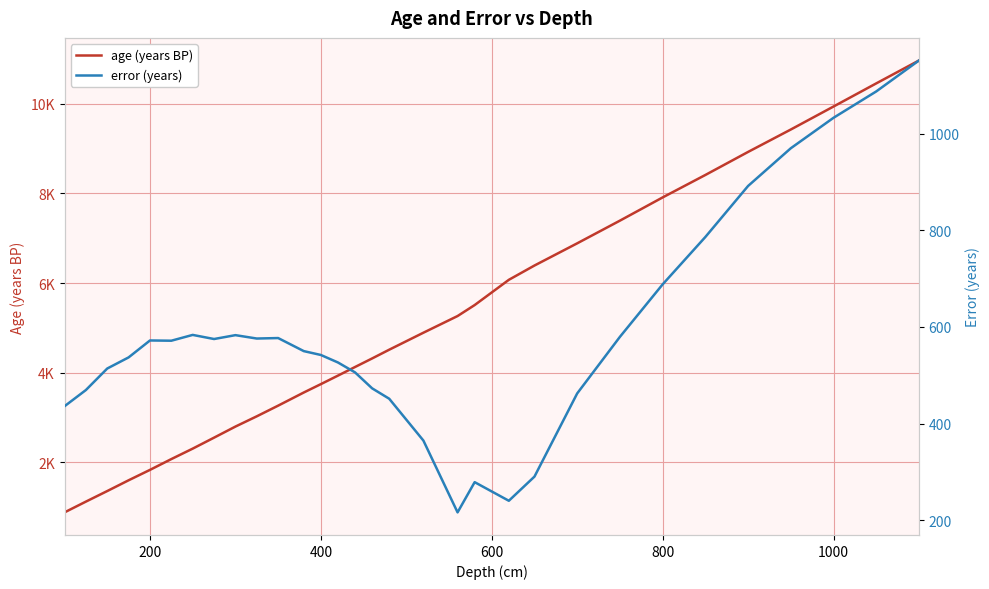

Is the value of age (years BP) at 7 greater than the value of error (years) at 1200?

Yes